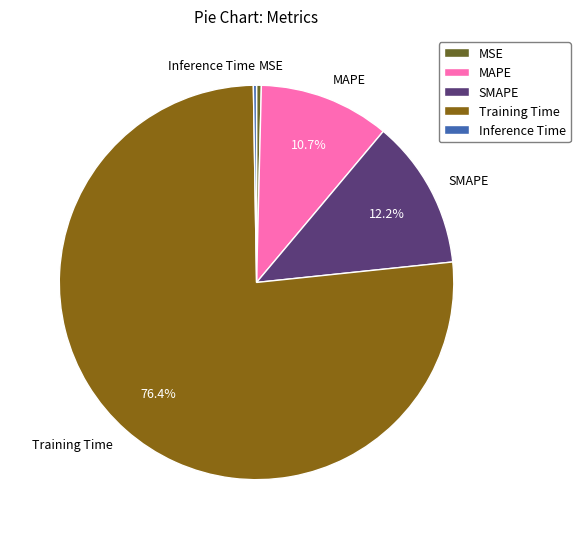

Does Training Time account for over 50% of the chart?

Yes